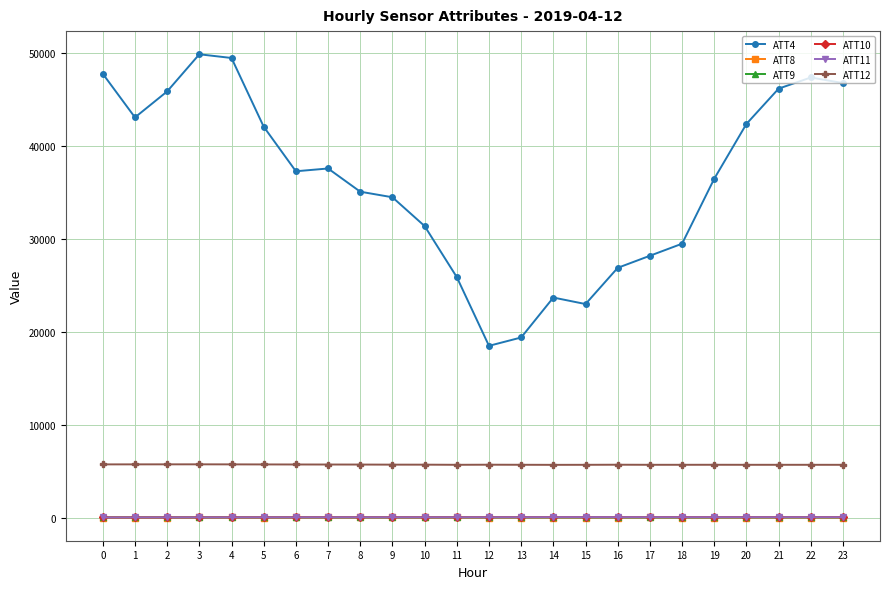

What is the total value across all series at 20?

48211.5